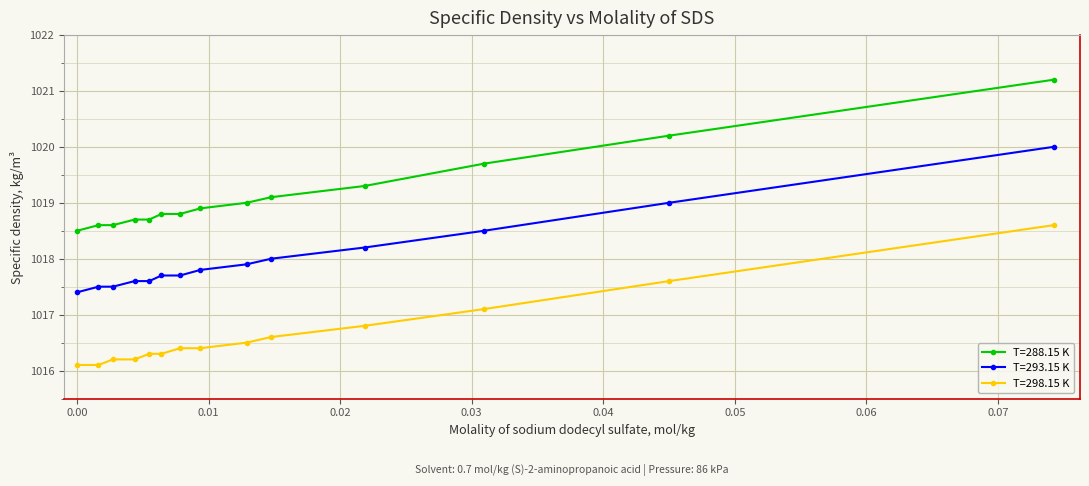

List the series in order of their peak value, highest first.

T=288.15 K, T=293.15 K, T=298.15 K